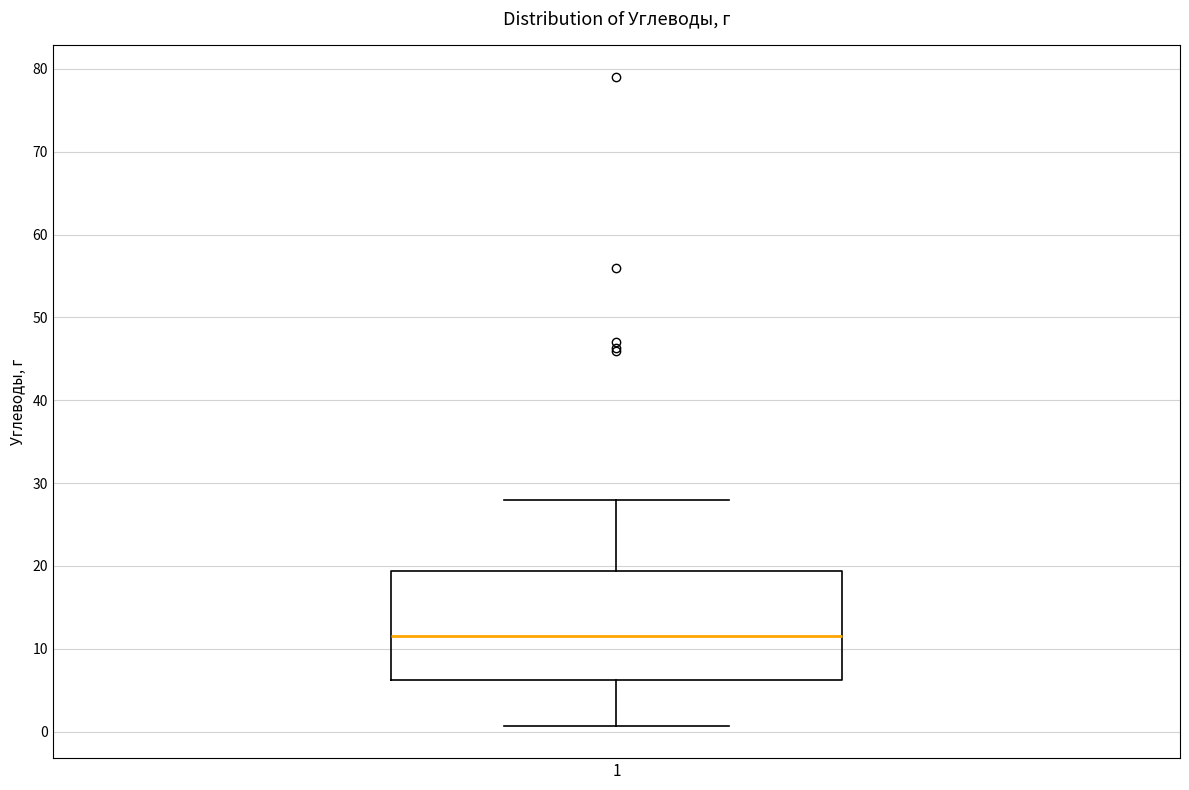

Transcribe this box plot: give where the median line is, the range the box spans, and where the two whiskers end, as read against the y-axis. The values are not printed on the chart, so give them approximately, as read against the axis.

median 12, box 6 to 19, whiskers 1 to 28